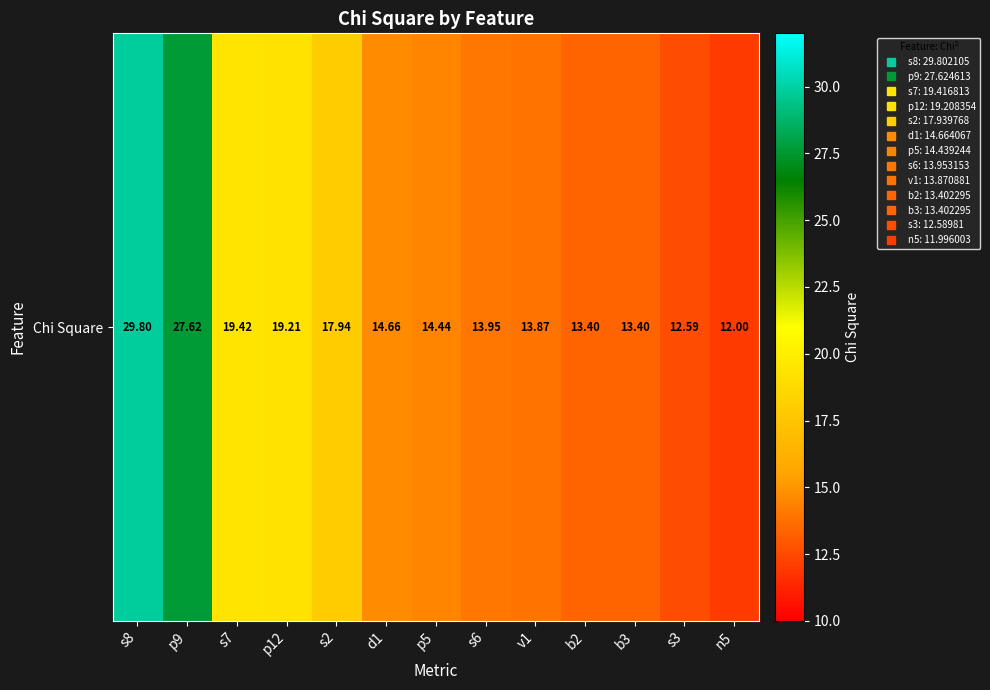

True or false: the data shows 13.4 at b3.

True